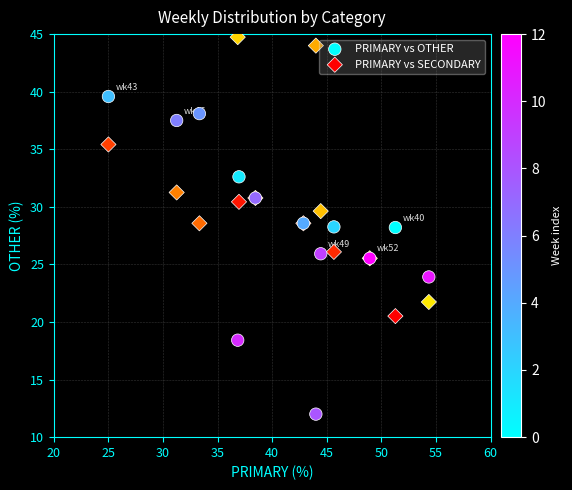

What is the X range (max minus min) for the scatter plot?

29.3